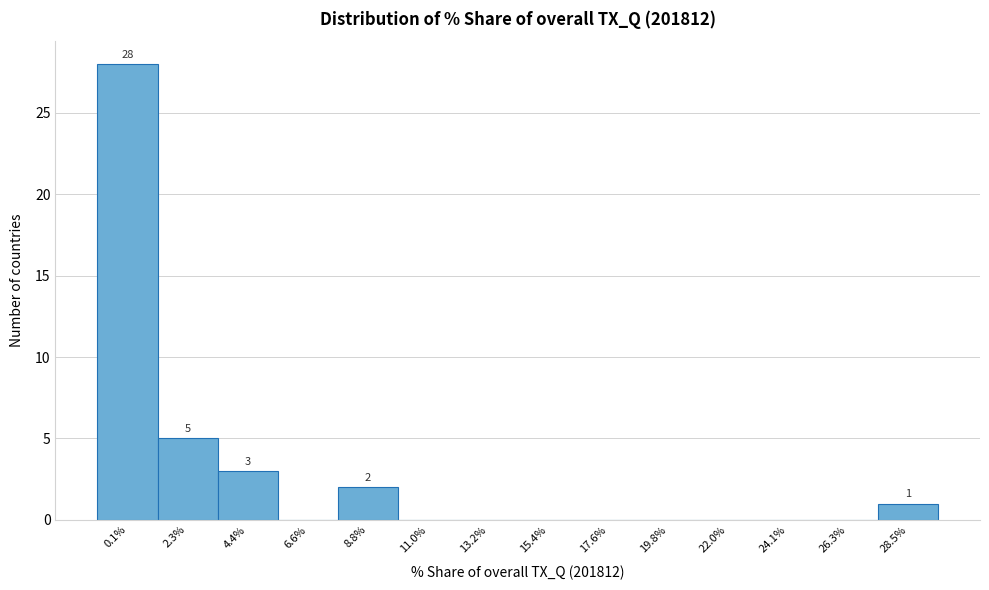

Reading left to right, transcribe all the data shown in this chart.

0.1%=28	2.3%=5	4.4%=3	6.6%=0	8.8%=2	11.0%=0	13.2%=0	15.4%=0	17.6%=0	19.8%=0	22.0%=0	24.1%=0	26.3%=0	28.5%=1